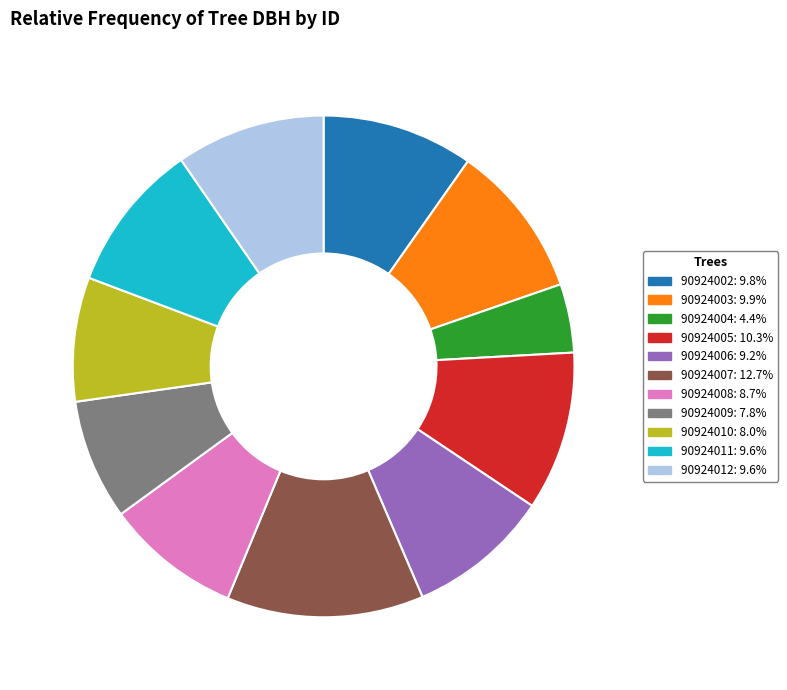

How many slices are in this pie chart?

11